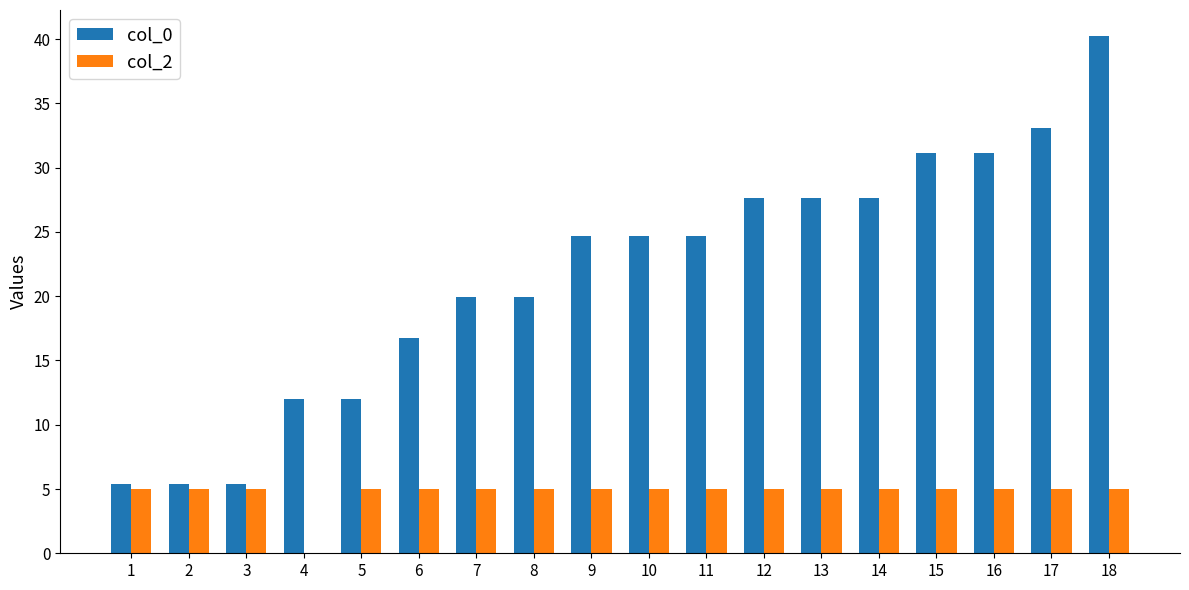

What is the sum of the col_0 values at 6 and 8?

36.7